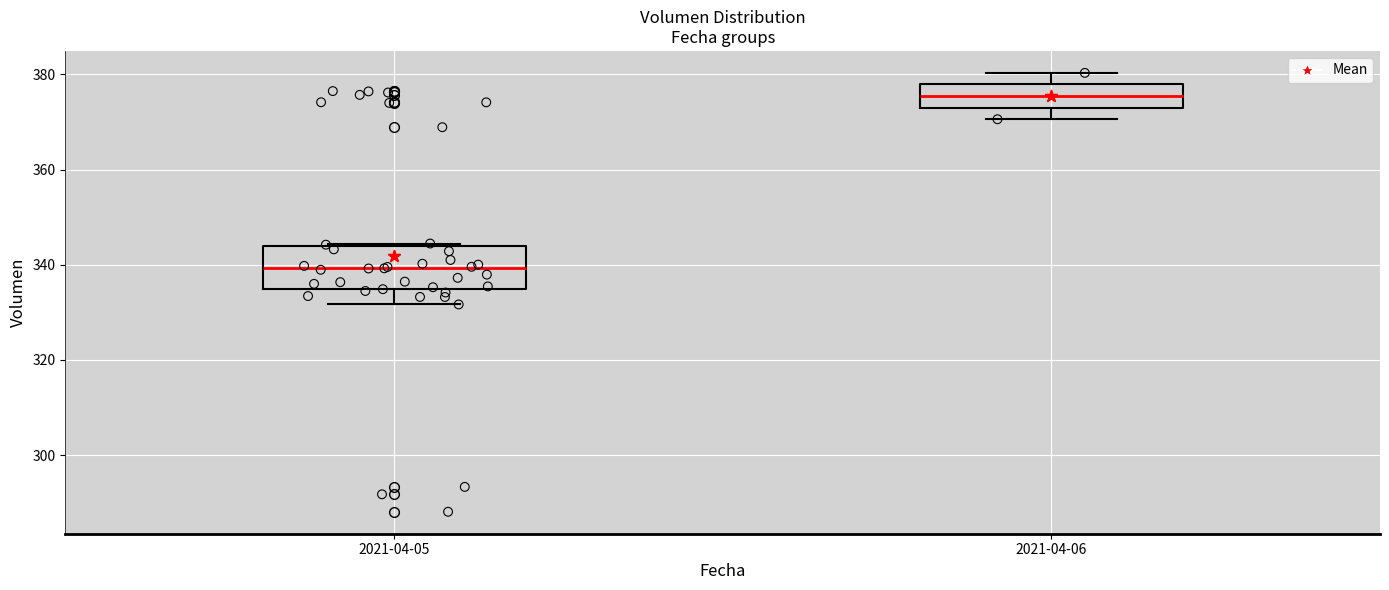

Comparing the boxes themselves (not the whiskers), which one is the tallest?

2021-04-05